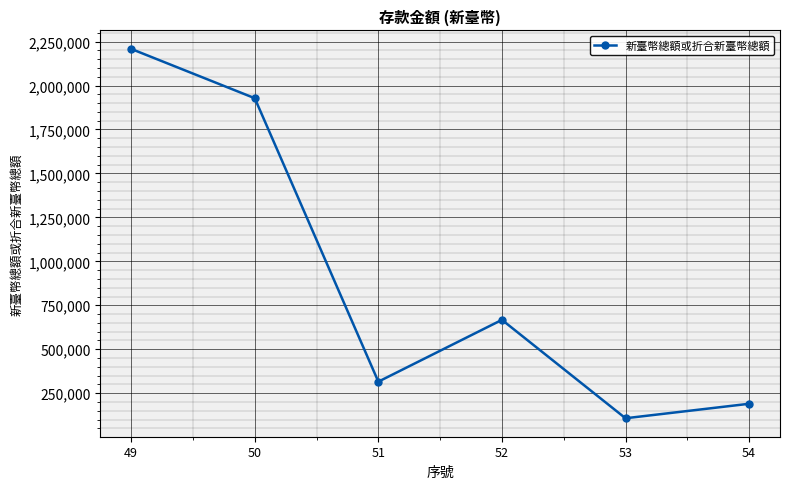

What is the greatest value displayed?

2208108